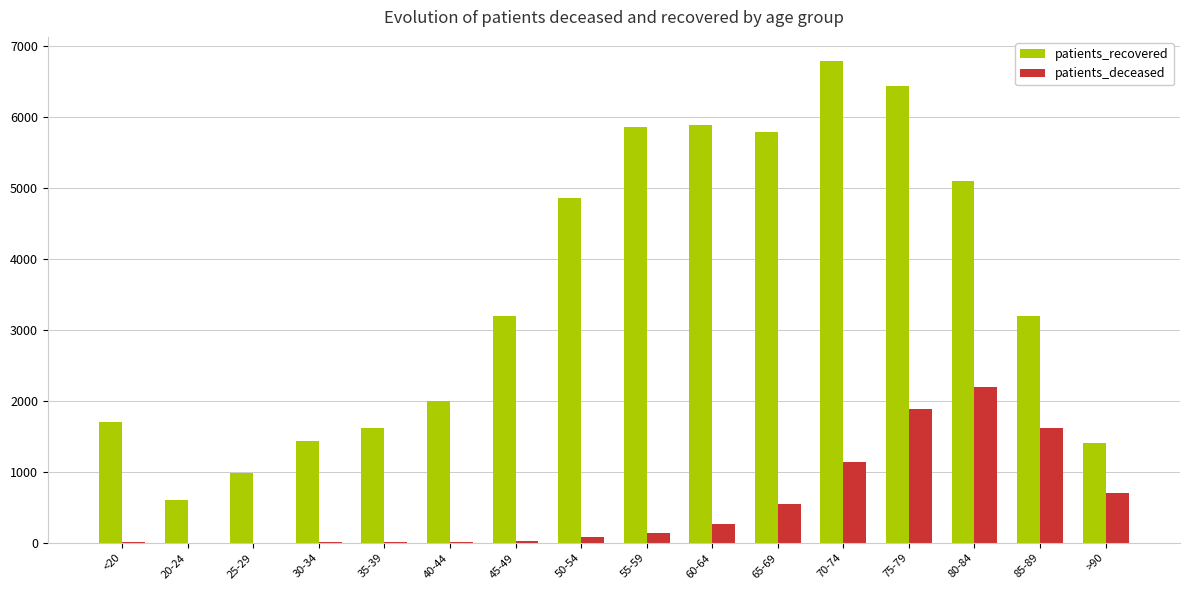

What is the total value across all series at 50-54?

4947